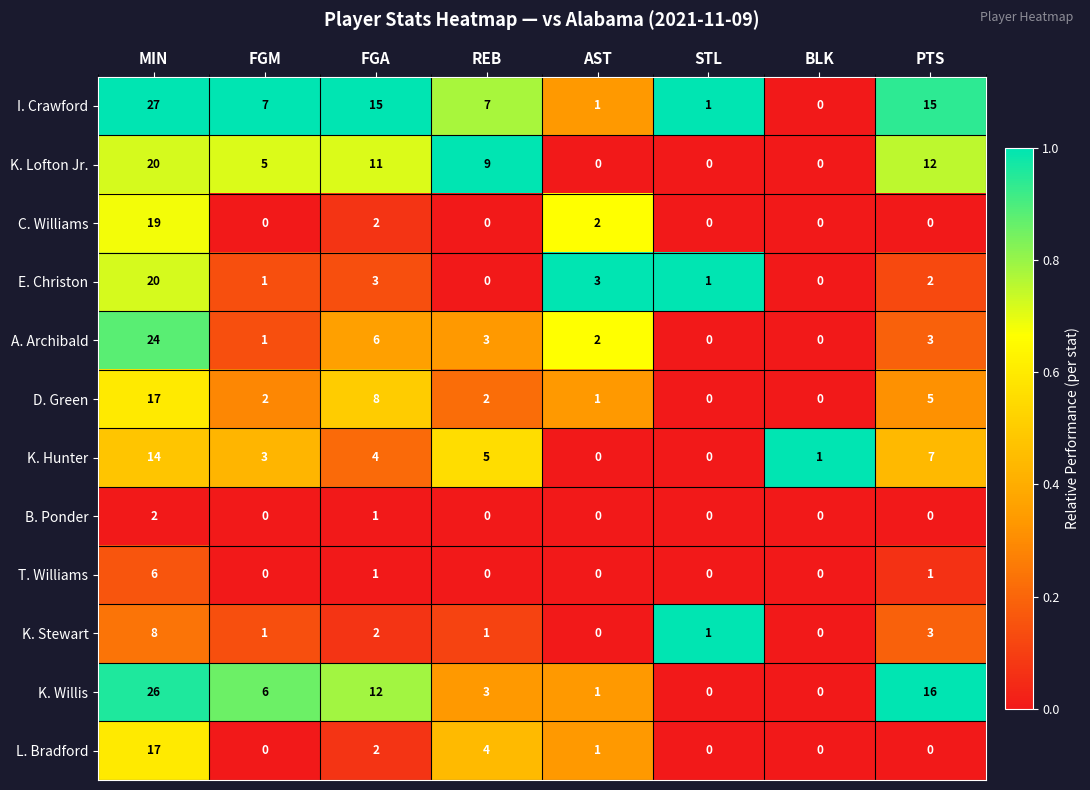

Which series has the widest spread of values?

I. Crawford